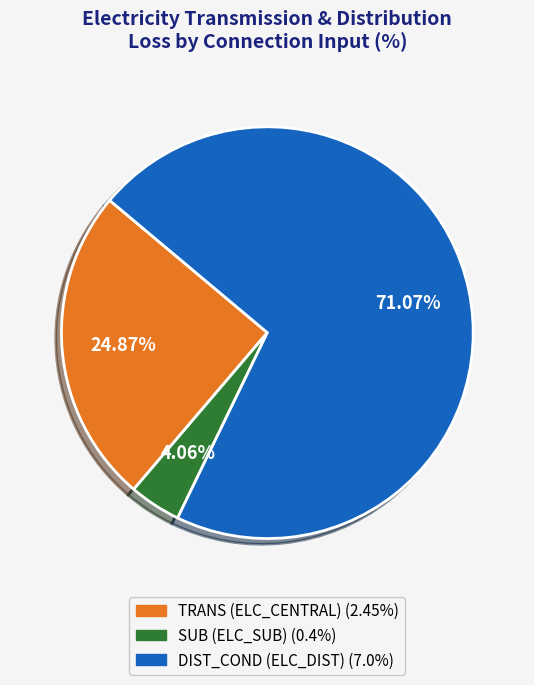

Count the number of slices in the pie.

3